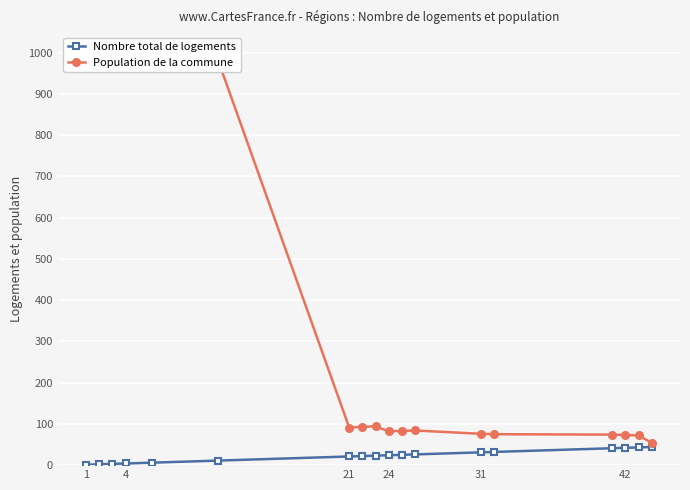

Reading right to left, what are all the values shown in this chart?

Nombre total de logements: 44	43	42	41	32	31	26	25	24	23	22	21	11	6	4	3	2	1
Population de la commune: 54	72	73	74	75	76	84	83	82	94	93	91	984	980	978	977	976	975